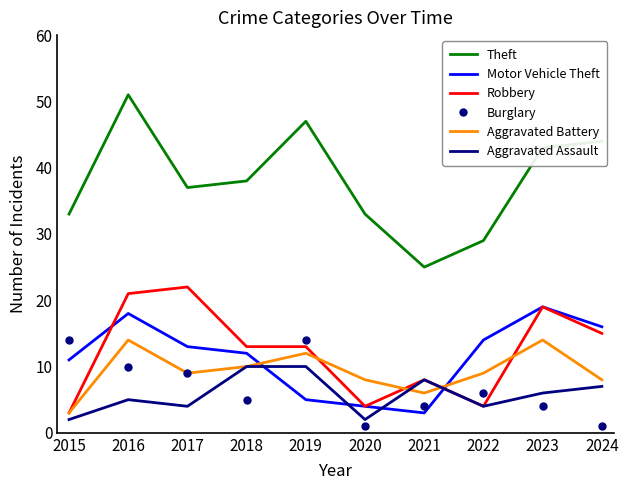

What is the average value of the Motor Vehicle Theft series?

12